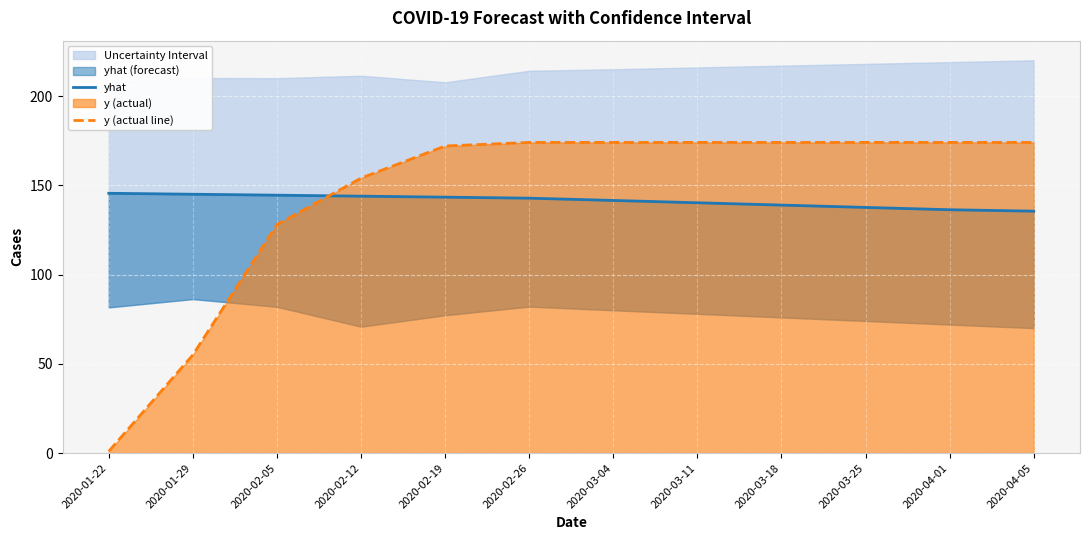

Reading left to right, what are all the values shown in this chart?

yhat: 145.5	145.0	144.4	143.9	143.3	142.8	141.5	140.2	138.9	137.6	136.3	135.5
y (actual line): 1.0	55.0	128.0	154.0	172.0	174.0	174.0	174.0	174.0	174.0	174.0	174.0